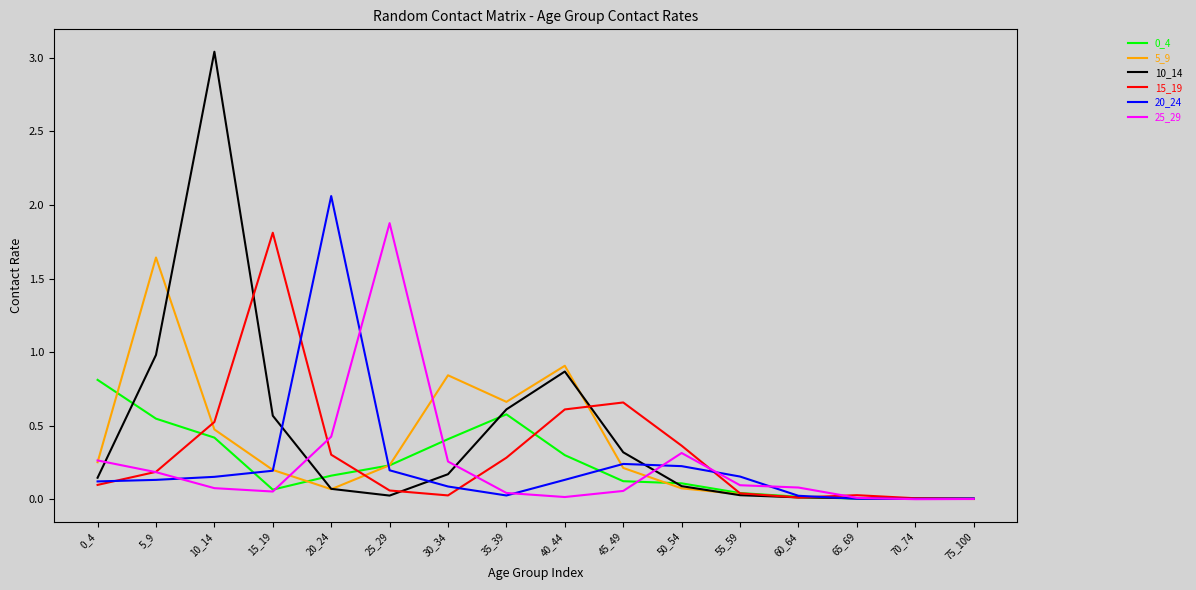

True or false: 0_4 has more than 0 points higher than both neighbors.

True